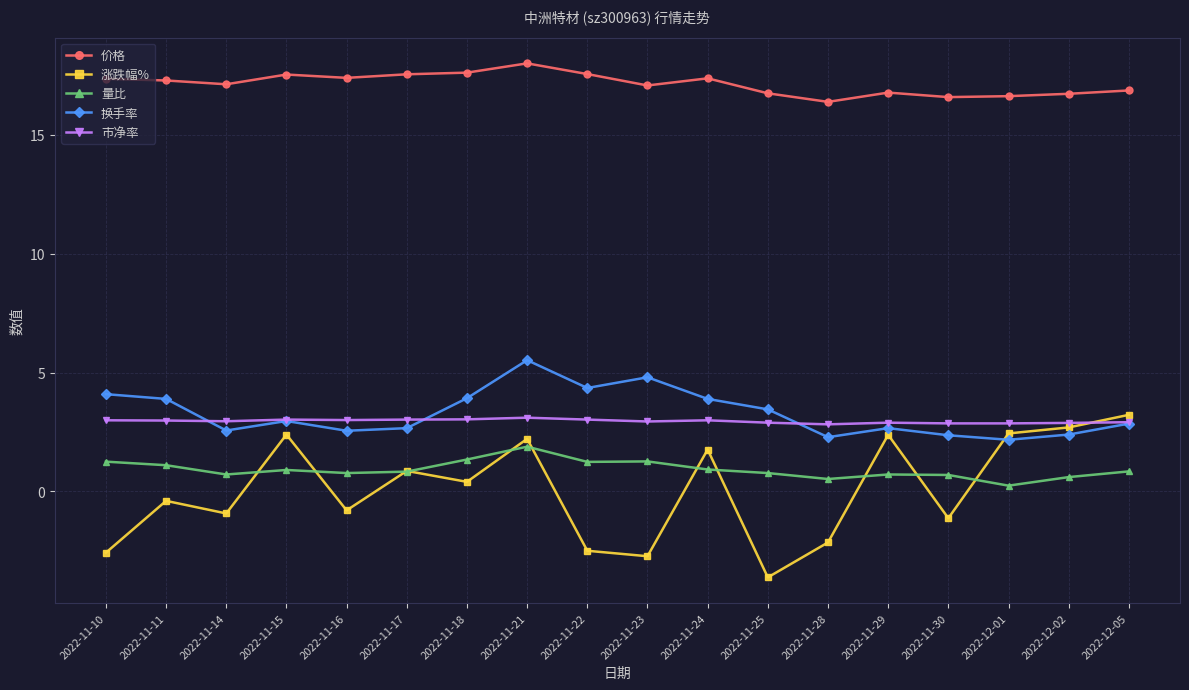

What are all the series names shown in the legend?

价格, 涨跌幅%, 量比, 换手率, 市净率